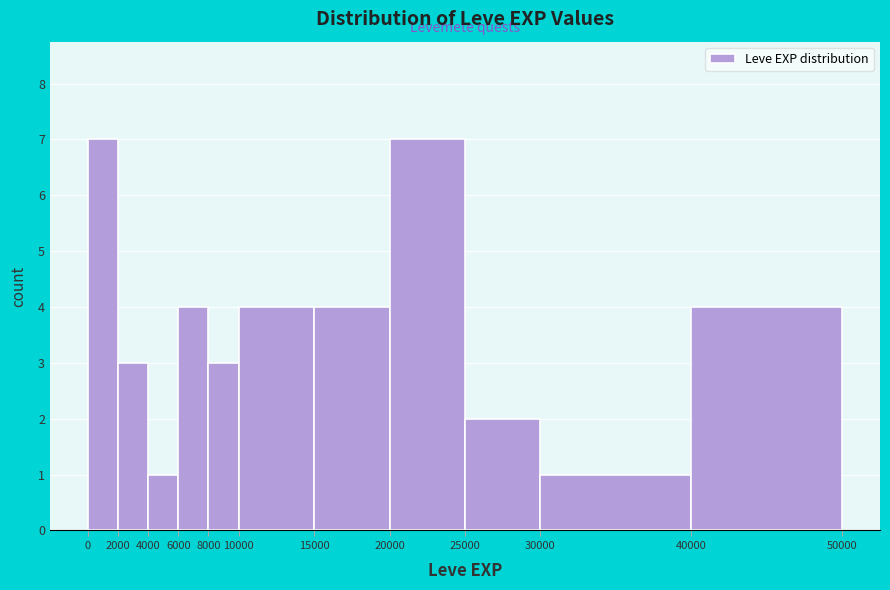

What is the height of the bar covering 25000 to 30000 on the x-axis? The values are not printed on the chart, so give them approximately, as read against the axis.

2